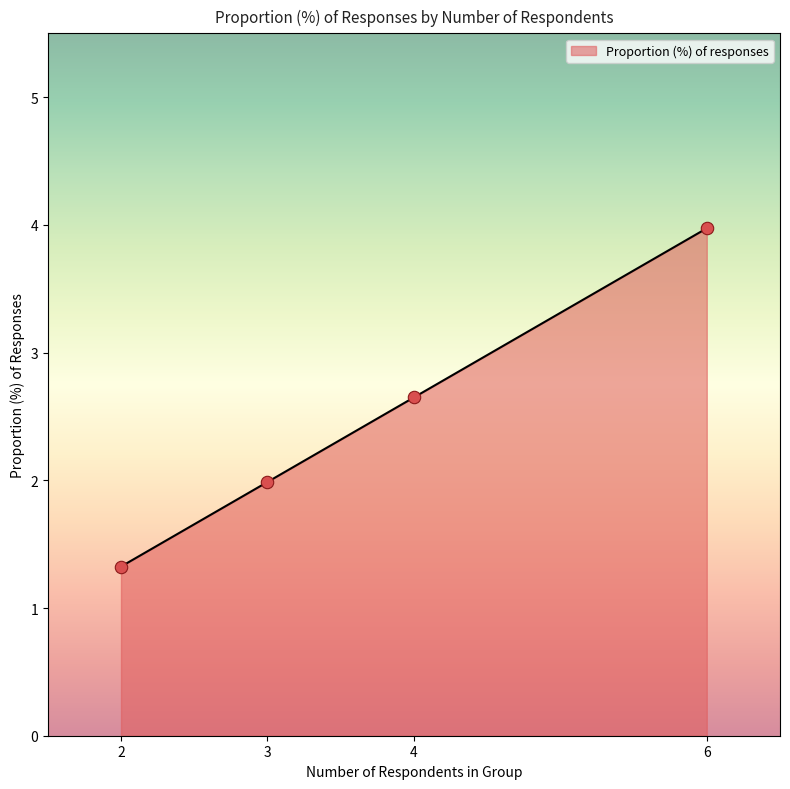

Between 6 and 3, which is larger?

6